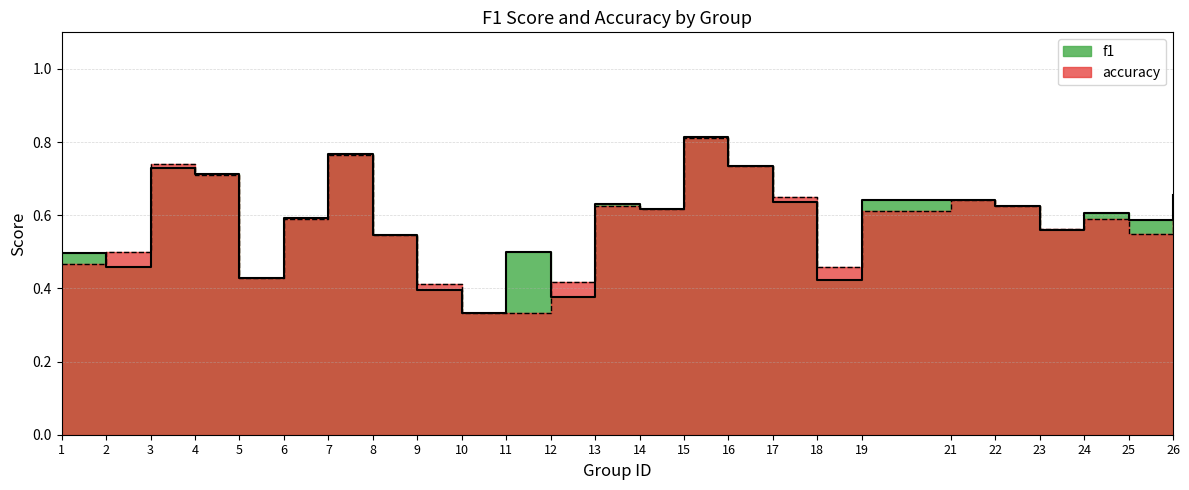

How many f1 values are between 0 and 1?

25